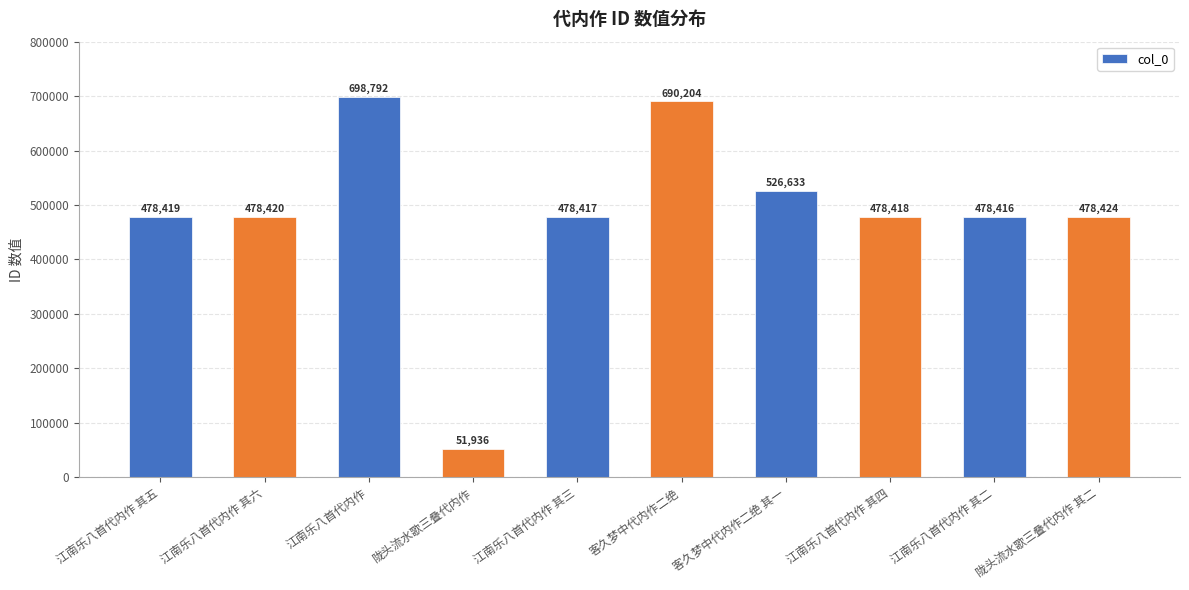

What is the difference between the second highest and minimum values?

638268